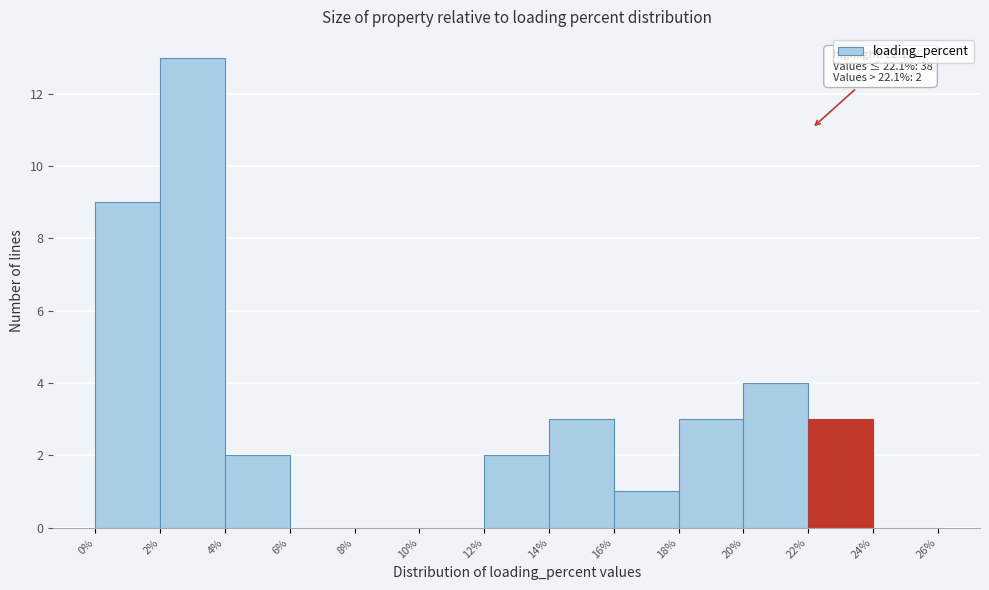

Over which range of the x-axis is the bar tallest?

2% to 4%